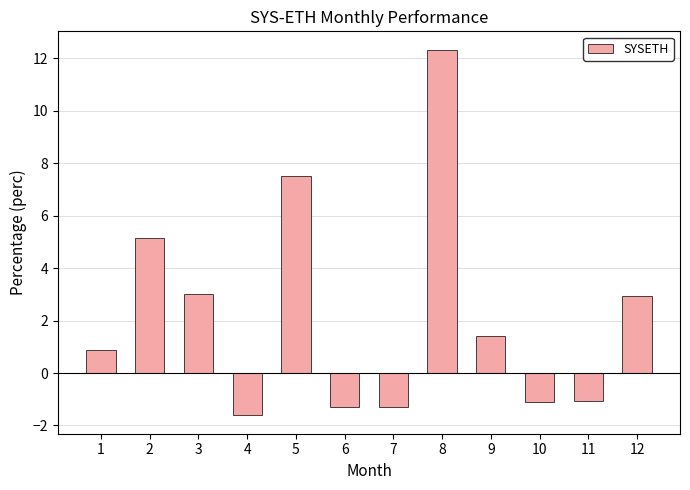

Reading left to right, what are all the values shown in this chart?

0.9	5.2	3.0	-1.6	7.5	-1.3	-1.3	12.3	1.4	-1.1	-1.1	2.9